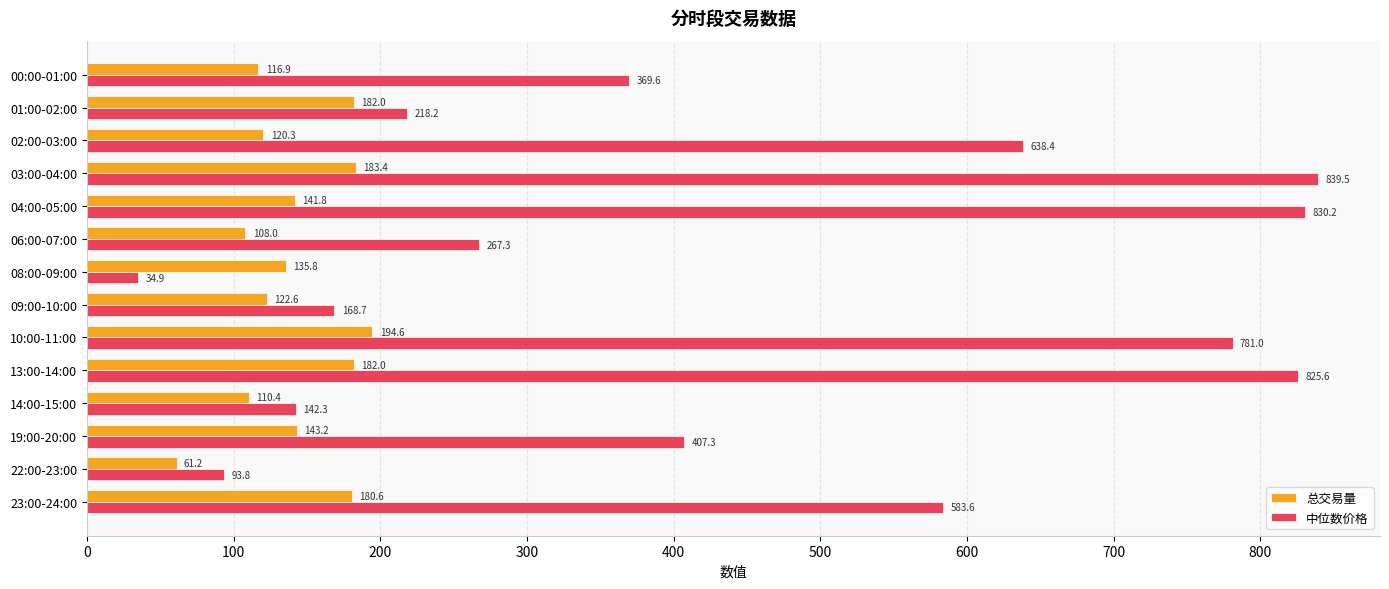

Which label corresponds to the largest value in the chart?

03:00-04:00